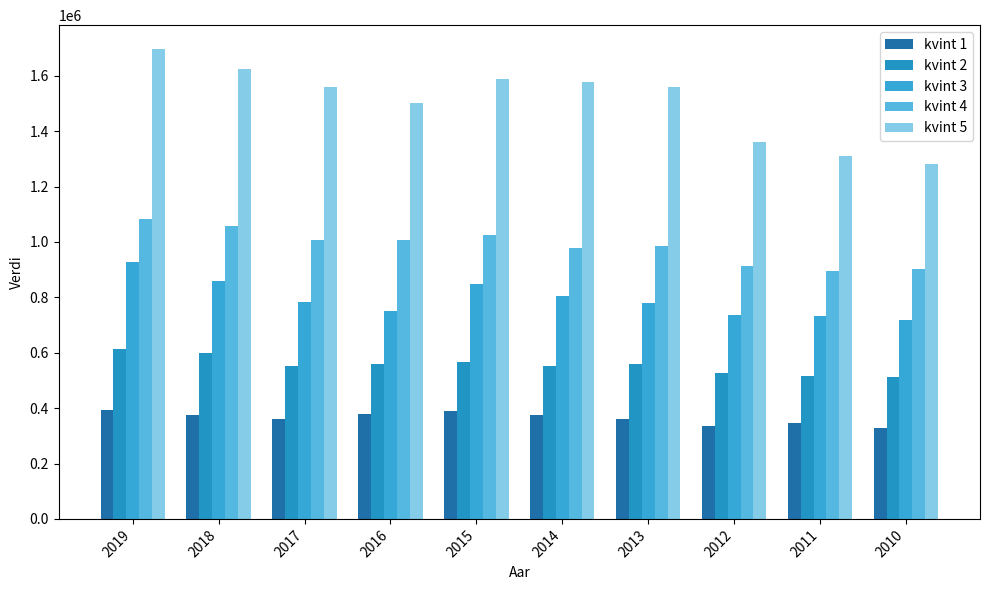

How many data points does each series have?

10